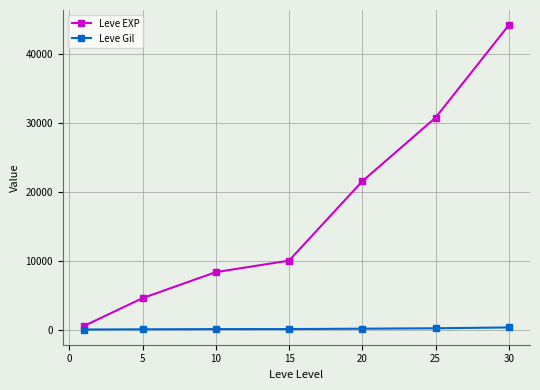

How many values in the Leve Gil series are below 174?

3